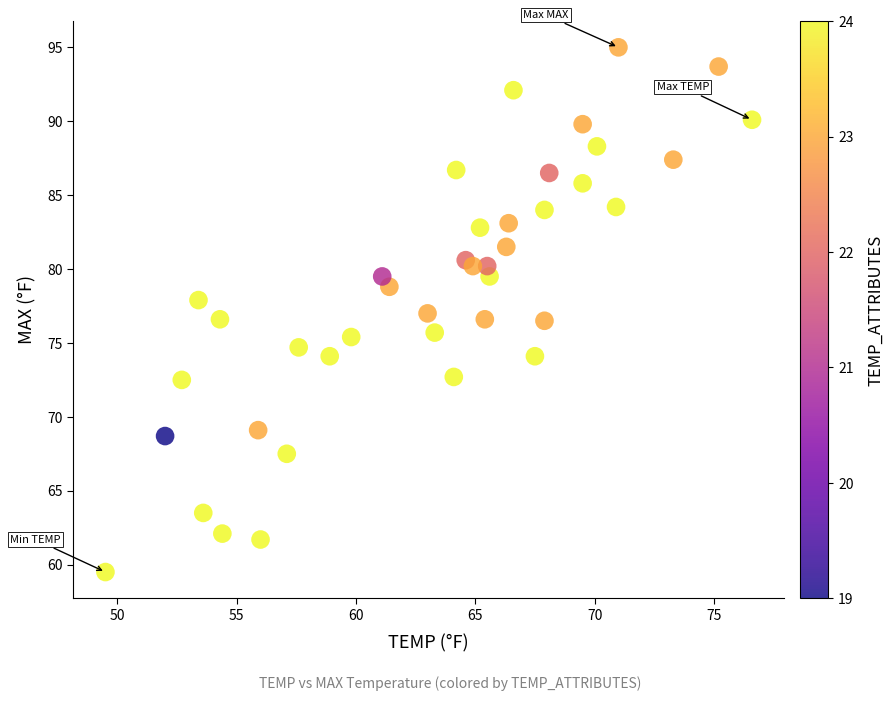

What is the range of X values (max minus min)?

27.1